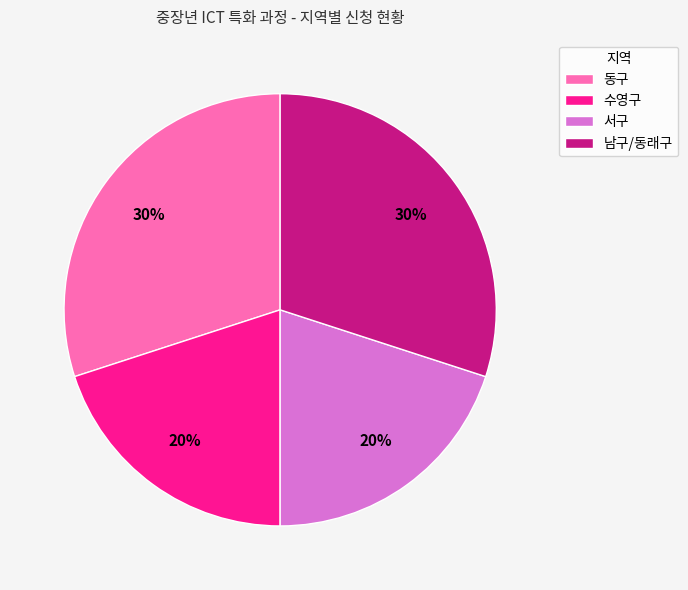

Is 서구 the majority of the pie?

No